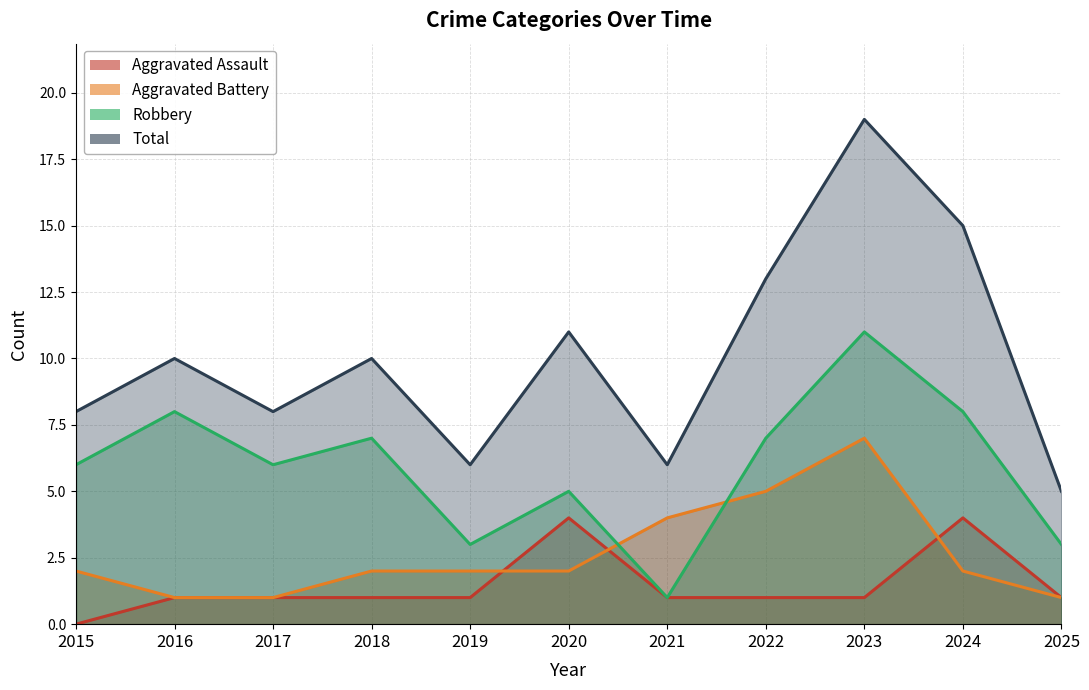

Reading left to right, extract all data points from this chart.

Aggravated Assault: 0	1	1	1	1	4	1	1	1	4	1
Aggravated Battery: 2	1	1	2	2	2	4	5	7	2	1
Robbery: 6	8	6	7	3	5	1	7	11	8	3
Total: 8	10	8	10	6	11	6	13	19	15	5